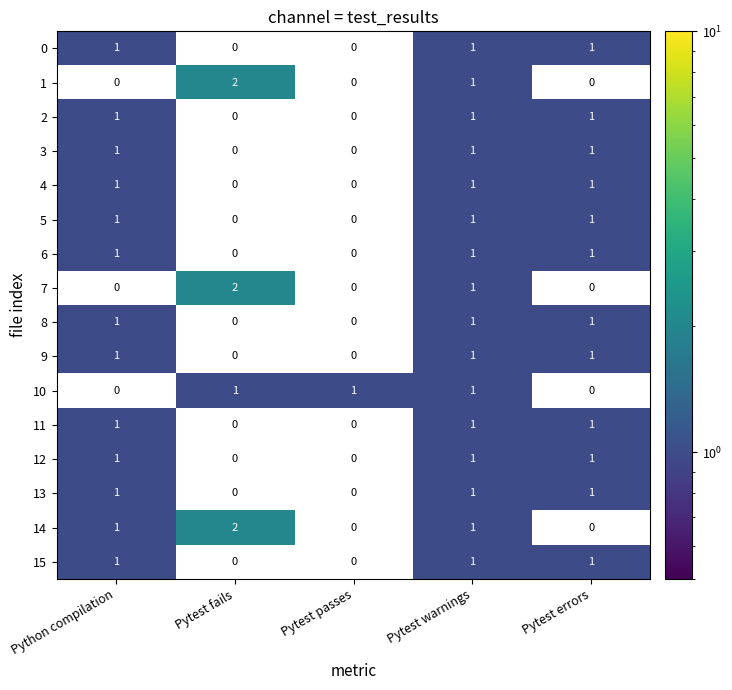

What is the total value across all series at Pytest warnings?

16